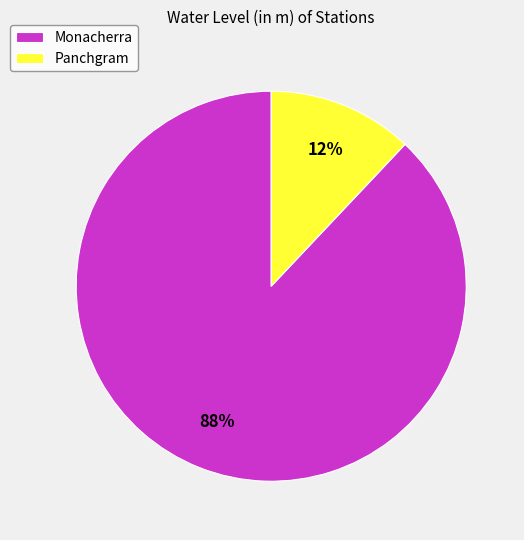

What is the smallest slice in the pie chart?

Panchgram